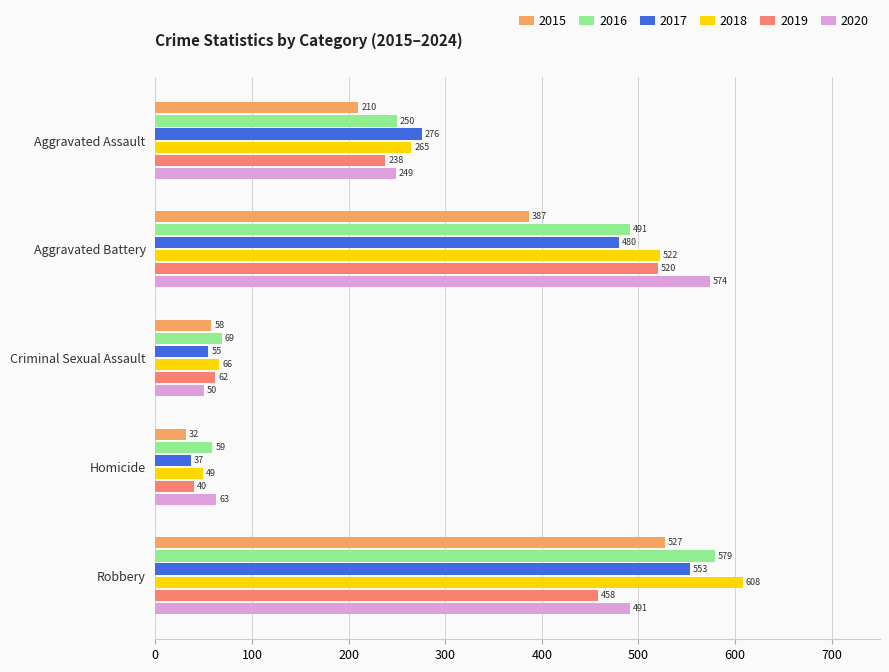

At which category is the sum across all series the highest?

Robbery